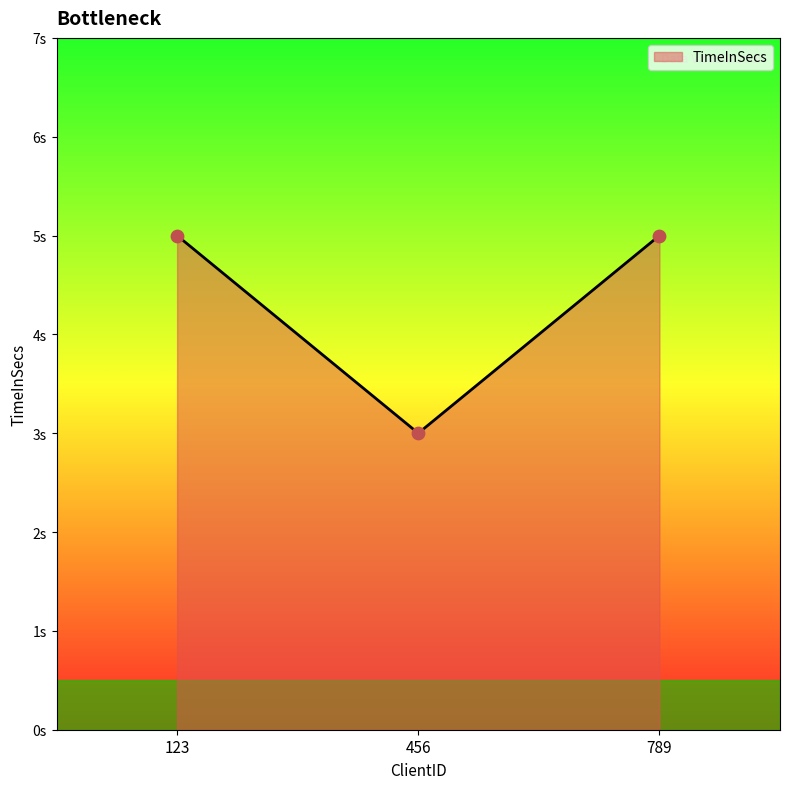

Between 456 and 789, which is larger?

789